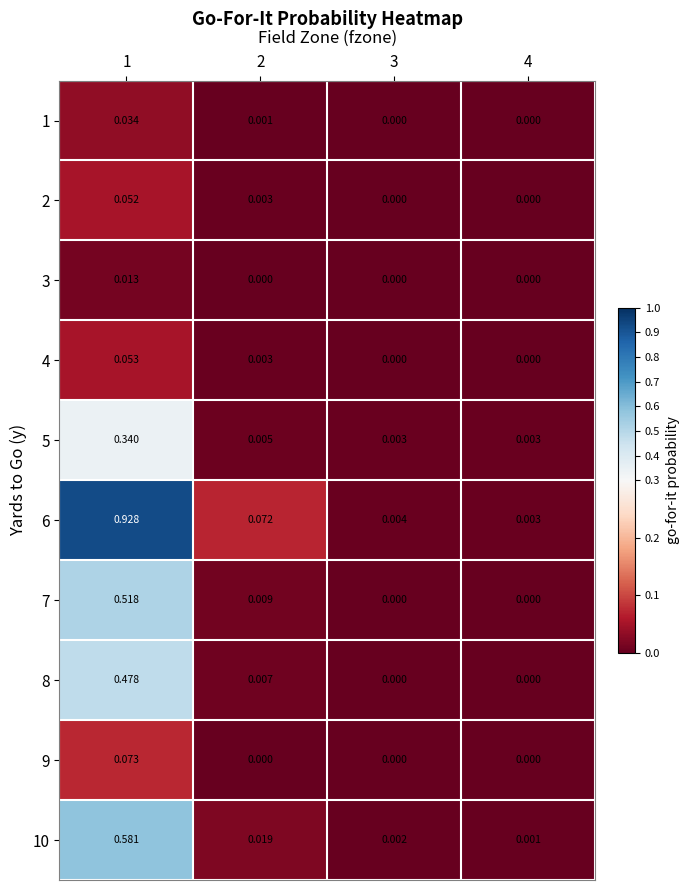

Reading left to right, list all the values displayed in this chart.

1: 1=0.0	2=0.0	3=0.0	4=0.0
2: 1=0.1	2=0.0	3=0.0	4=0.0
3: 1=0.0	2=0.0	3=0.0	4=0.0
4: 1=0.1	2=0.0	3=0.0	4=0.0
5: 1=0.3	2=0.0	3=0.0	4=0.0
6: 1=0.9	2=0.1	3=0.0	4=0.0
7: 1=0.5	2=0.0	3=0.0	4=0.0
8: 1=0.5	2=0.0	3=0.0	4=0.0
9: 1=0.1	2=0.0	3=0.0	4=0.0
10: 1=0.6	2=0.0	3=0.0	4=0.0